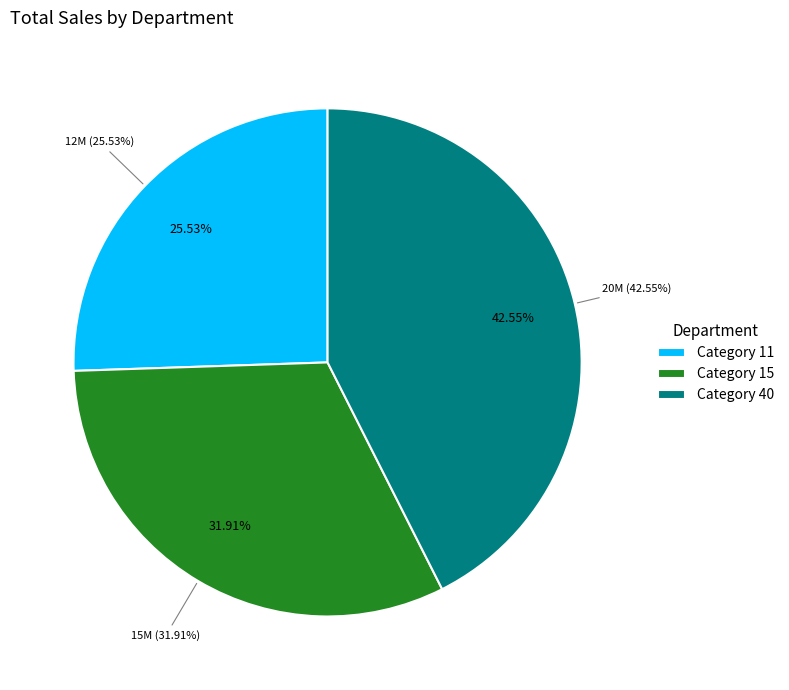

To the nearest percent, what is the difference between the 11 and 40 slice percentages?

17%